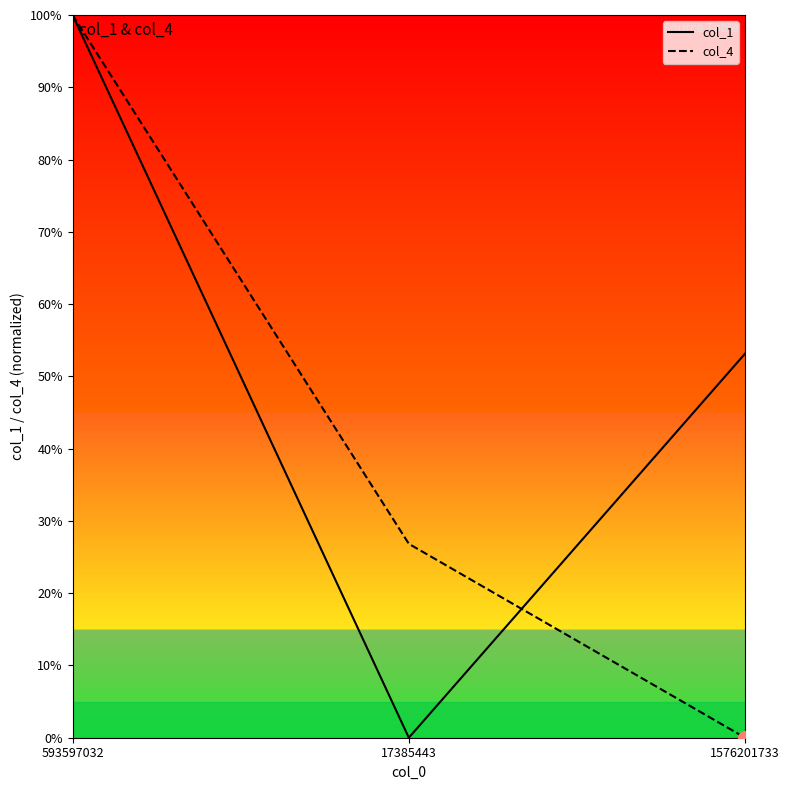

Is this an area chart (filled region under the line)?

No